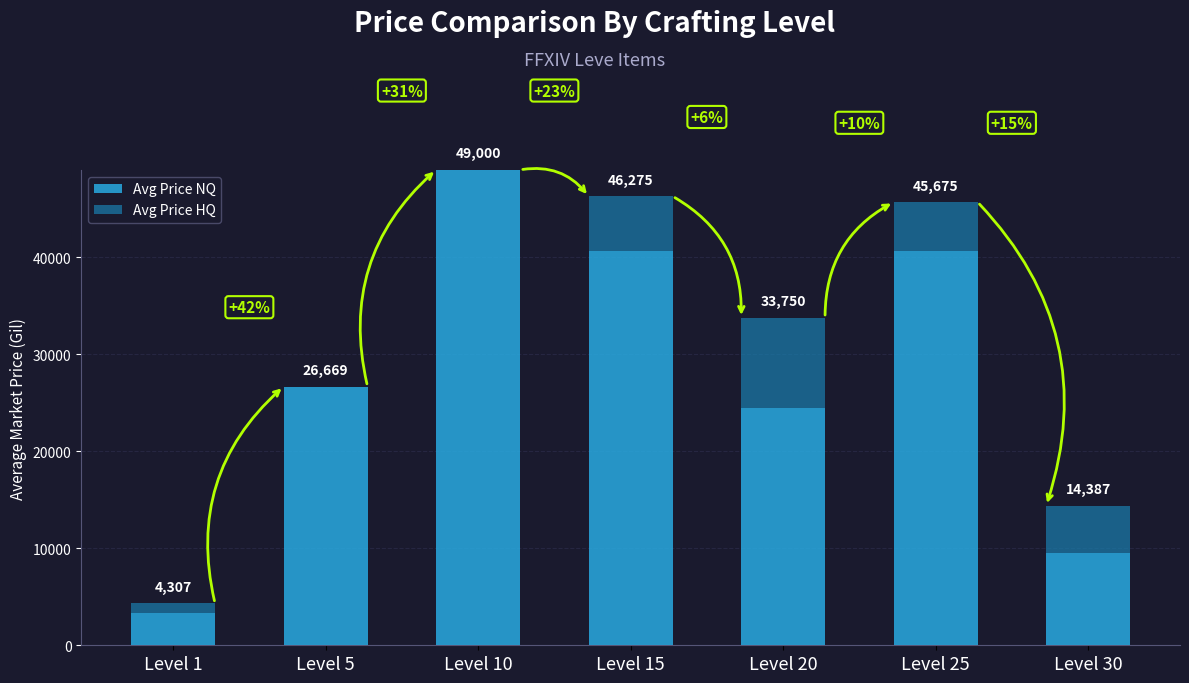

What are all the series names shown in the legend?

Avg Price NQ, Avg Price HQ